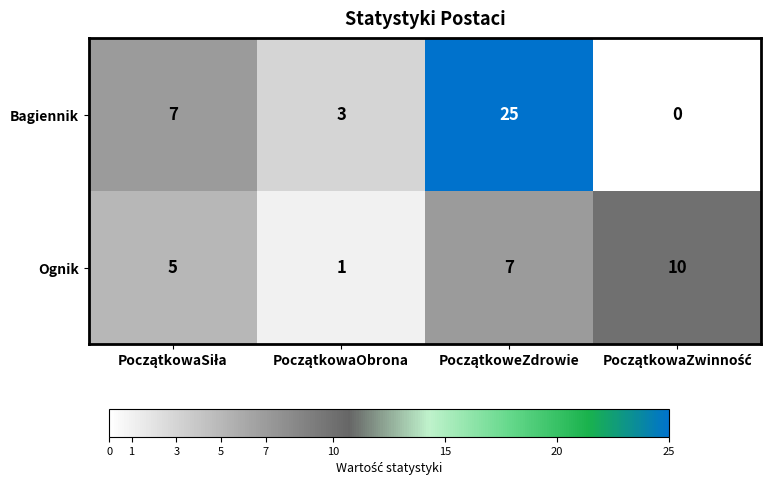

Which series has the largest total across all categories?

Bagiennik